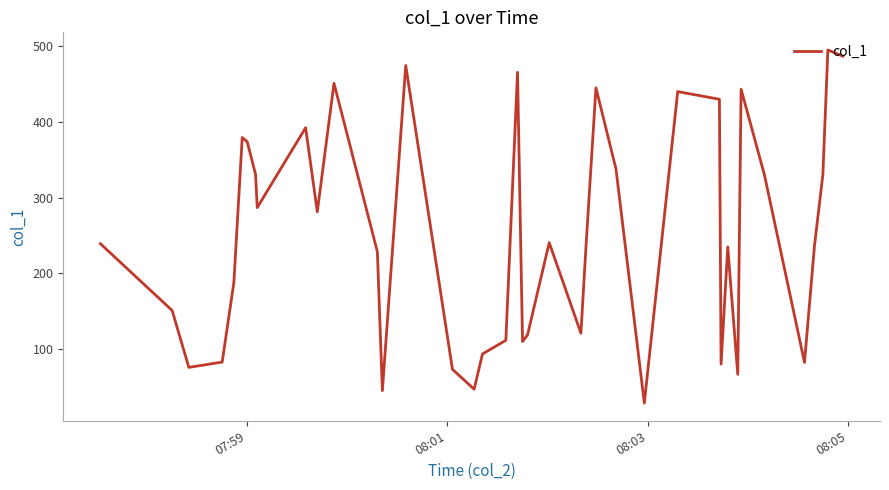

What is the difference between the maximum and minimum values?

466.8